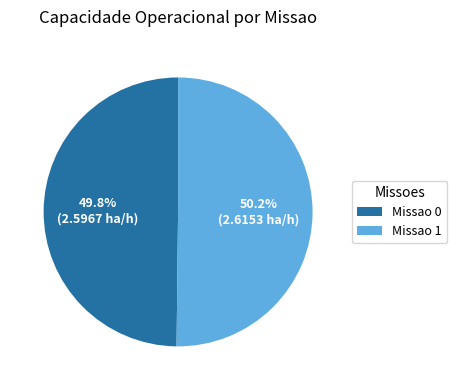

Does any single category account for the majority?

Yes